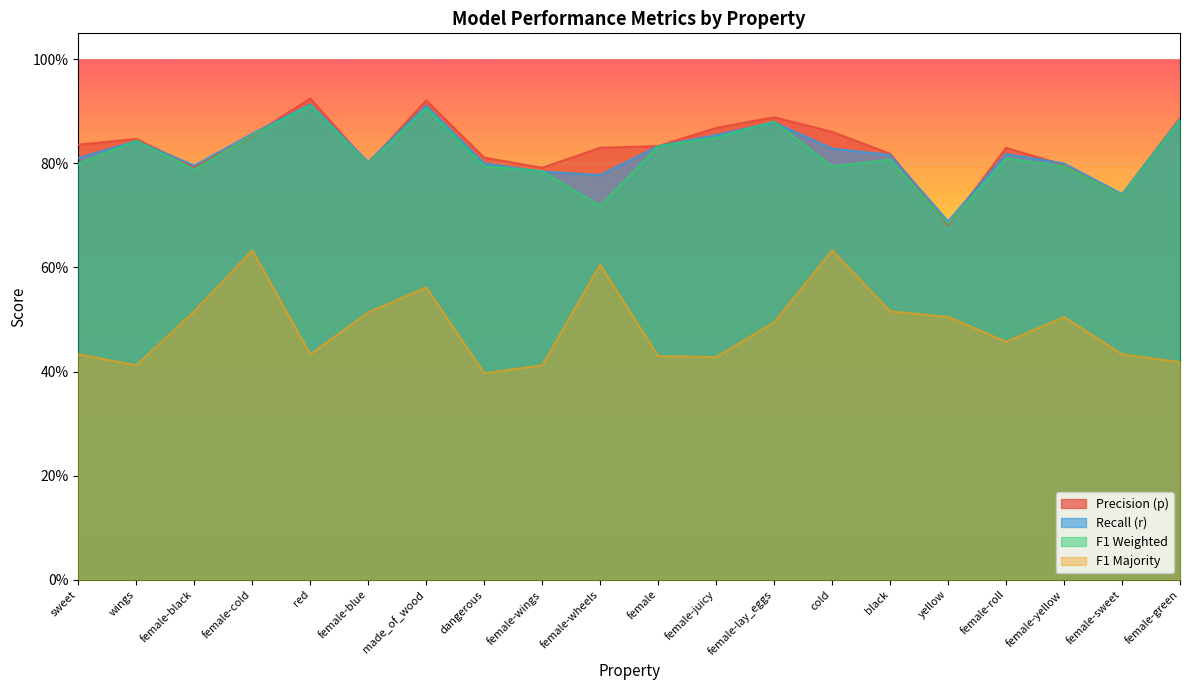

Which category has the lowest value across all series?

dangerous